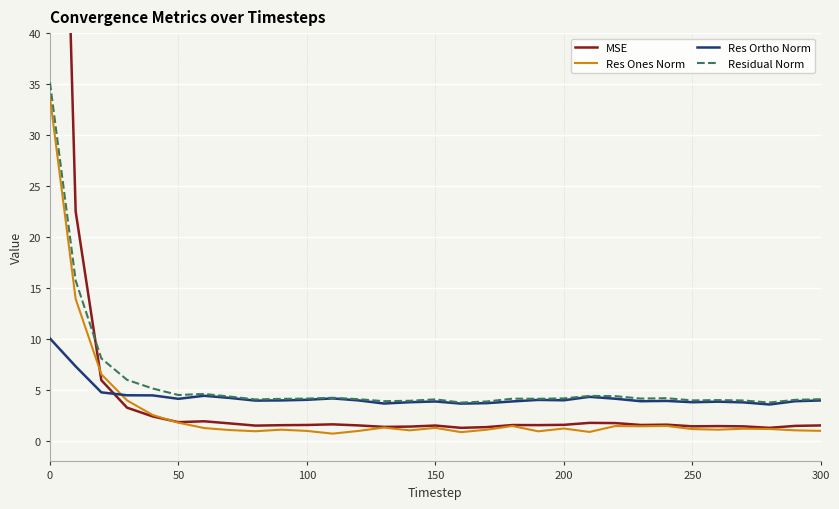

What is the minimum value for Res Ortho Norm?

3.6